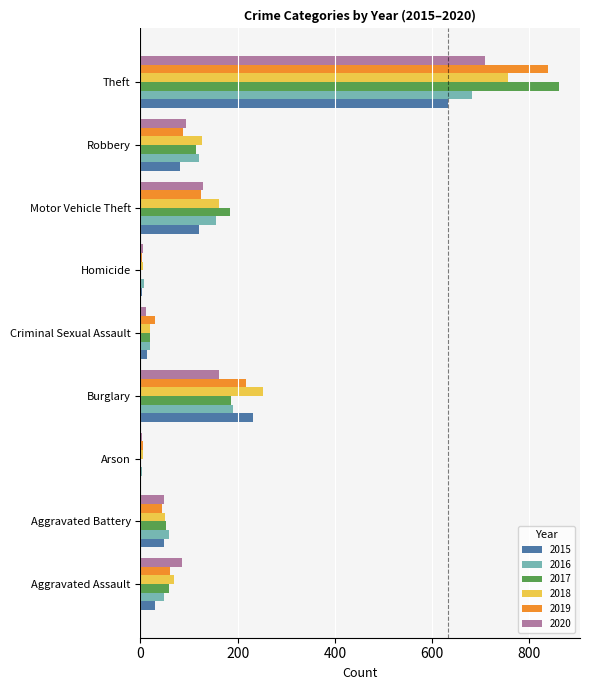

Is it true that 2016 equals 1171 at Theft?

False